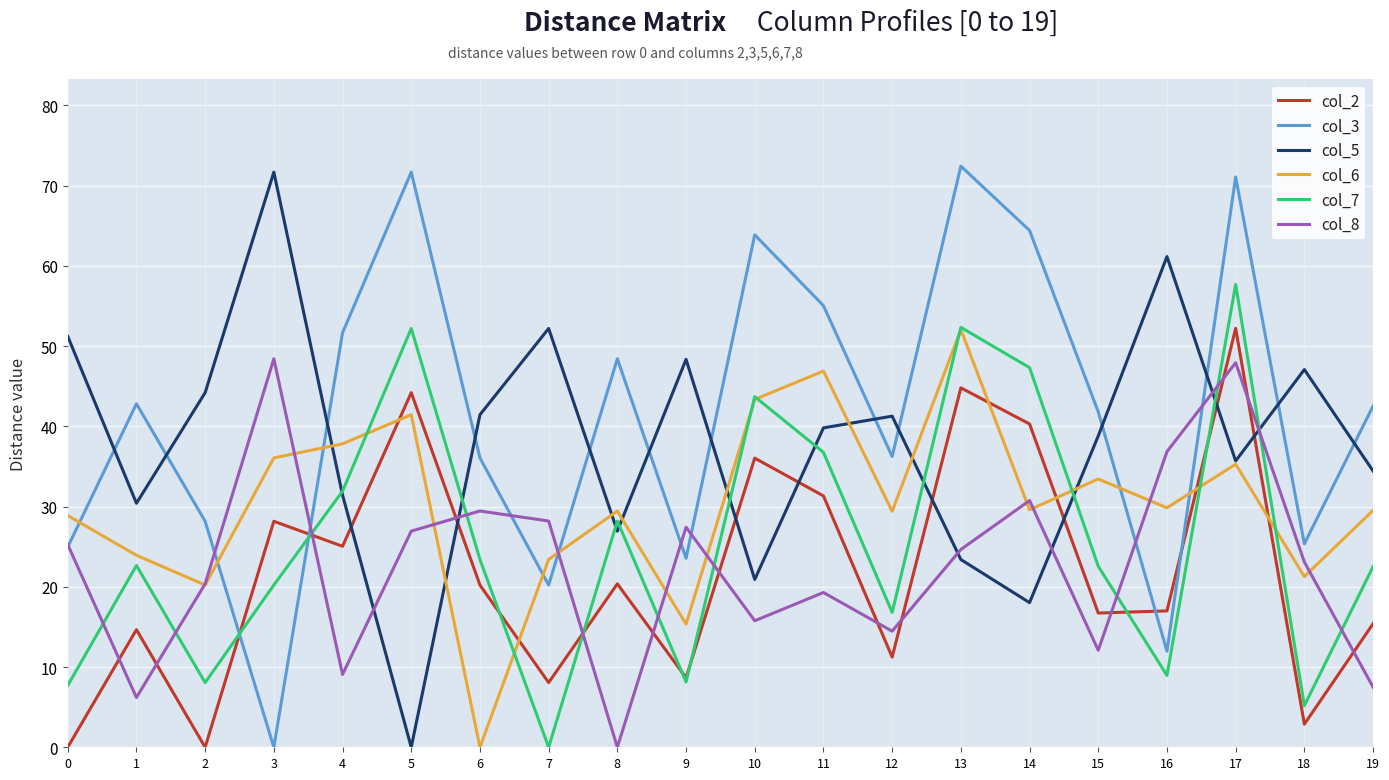

Where do col_2 and col_6 first cross each other?

4 and 5